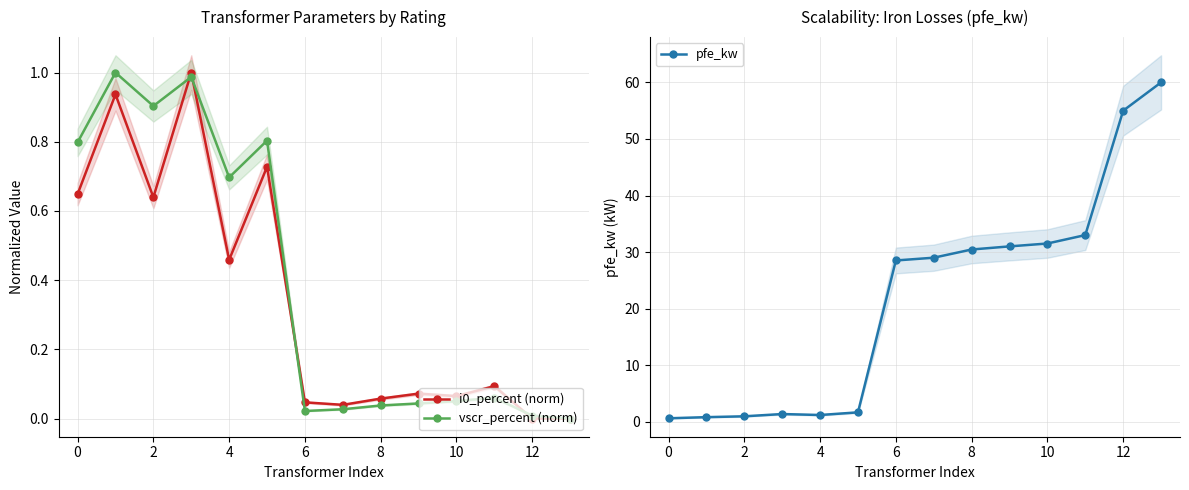

Is this an area chart (filled region under the line)?

No